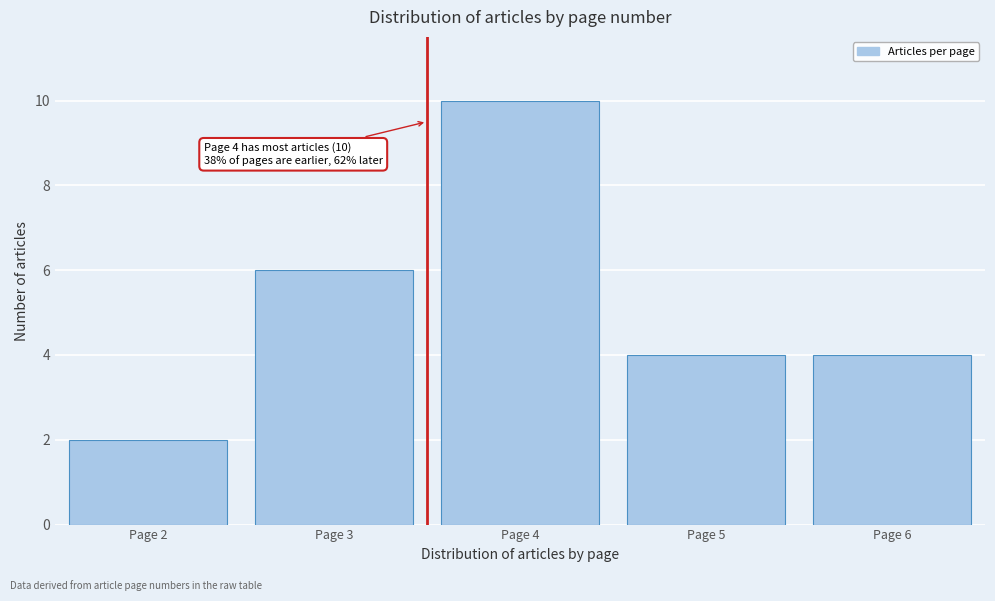

Reading left to right, list all the values displayed in this chart.

Page 2=2	Page 3=6	Page 4=10	Page 5=4	Page 6=4